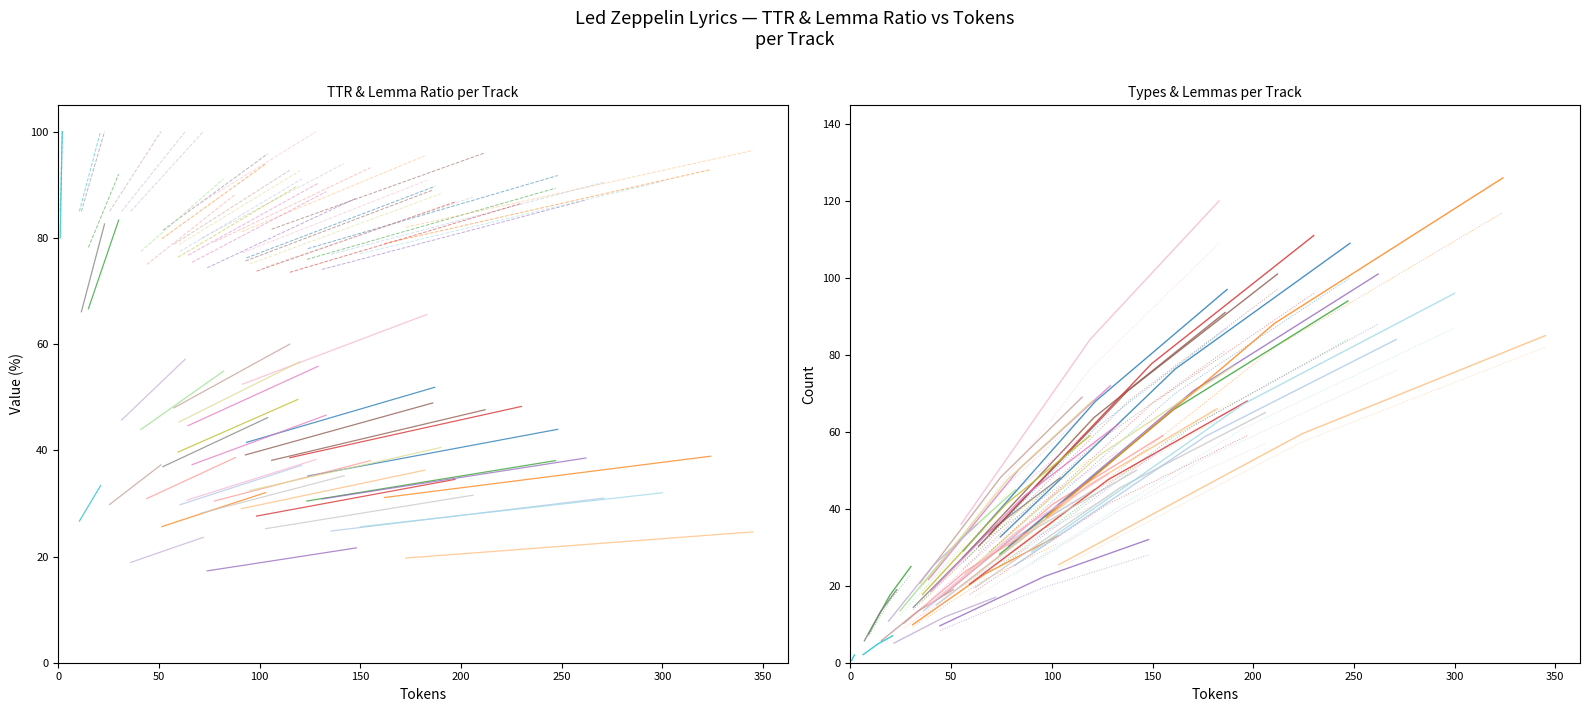

True or false: types and lemmas intersect in this chart.

False